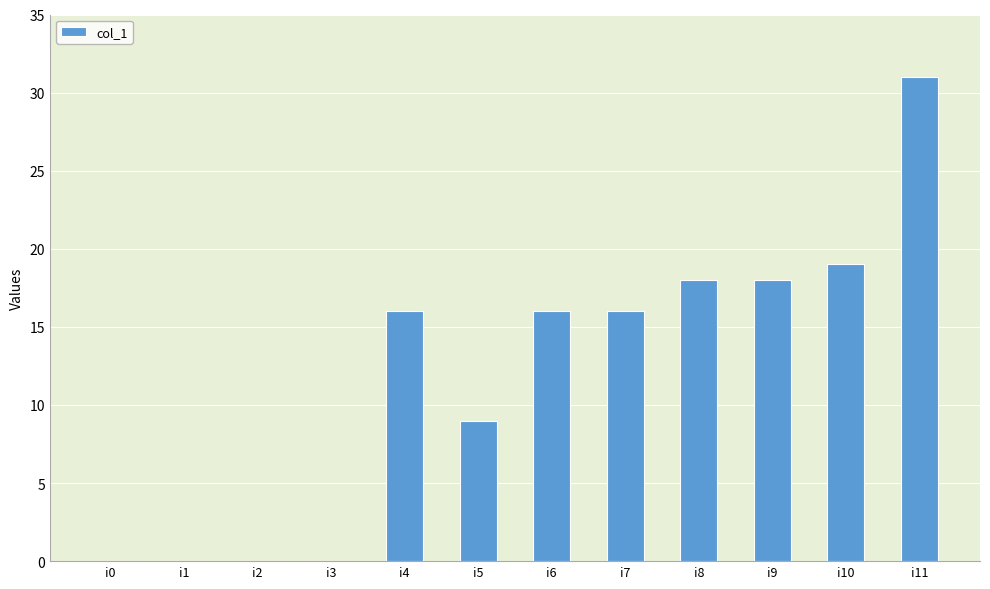

At which category does the chart reach its peak across all series?

i11